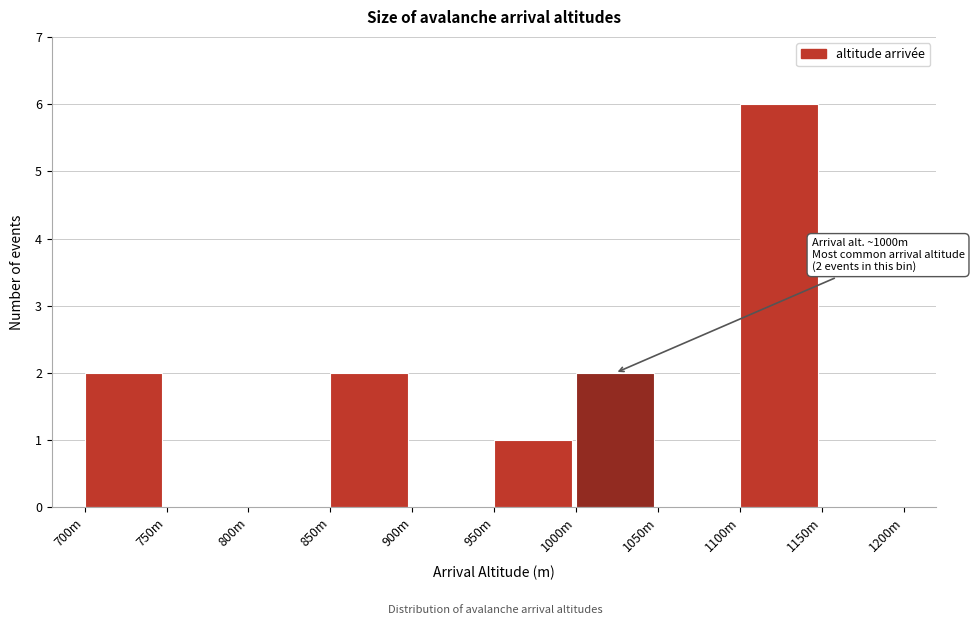

Reading right to left, transcribe all the data shown in this chart.

1150m=0	1100m=6	1050m=0	1000m=2	950m=1	900m=0	850m=2	800m=0	750m=0	700m=2